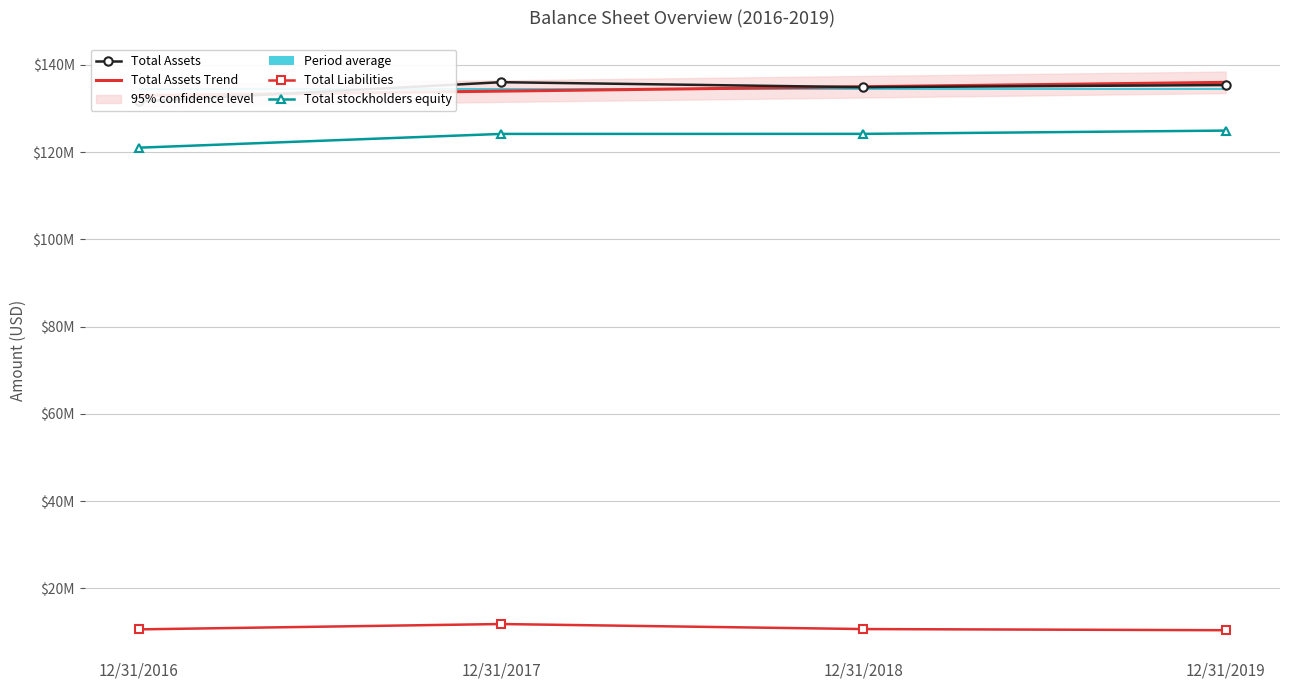

The Total Assets series shows 35473545 at 12/31/2019. True or false?

False